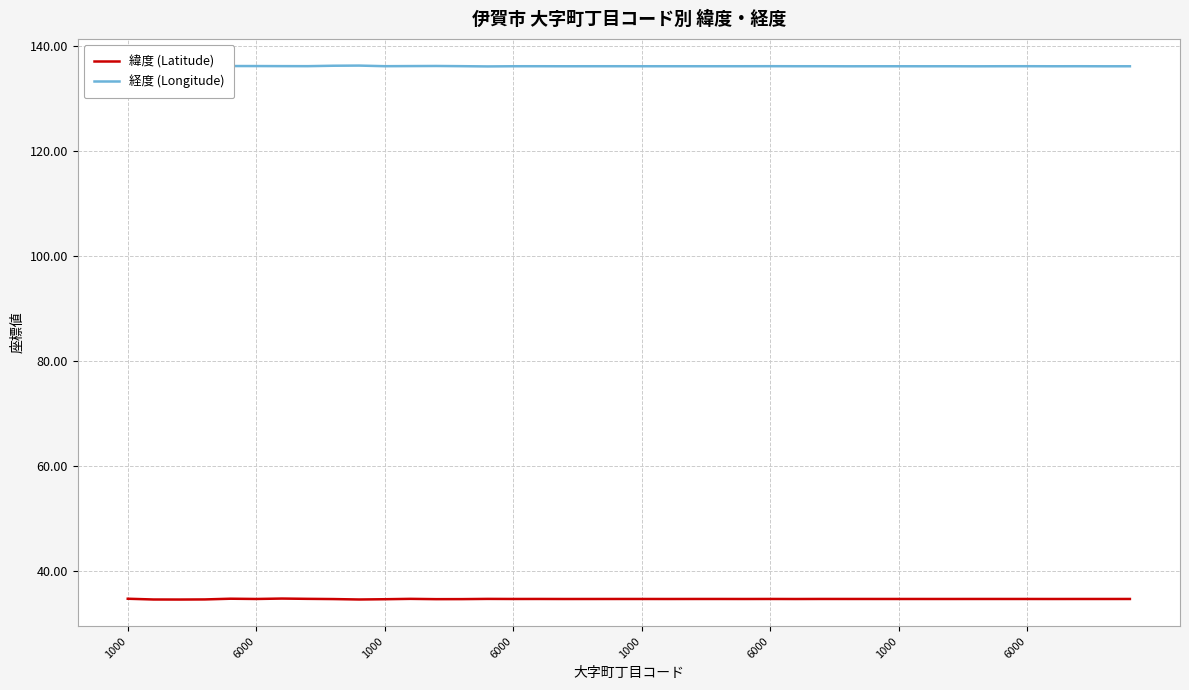

Which series has the largest total across all categories?

経度 (Longitude)